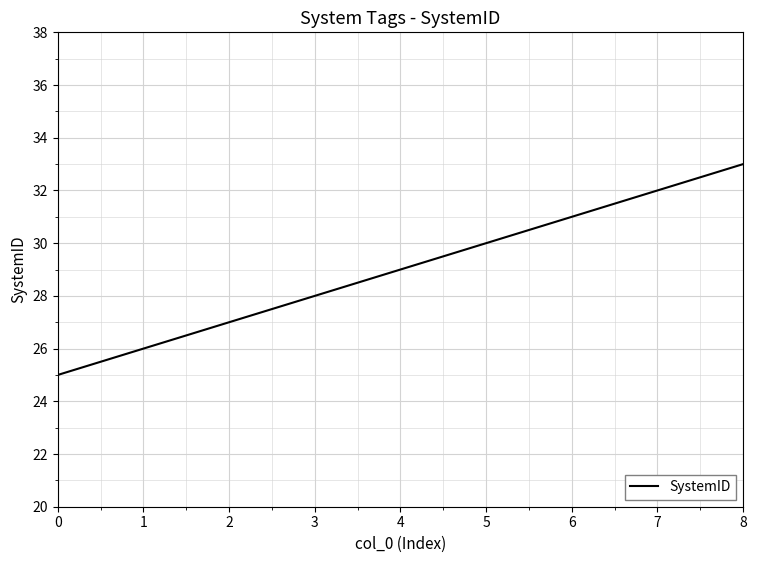

List the labels in order of value, largest first.

8, 7, 6, 5, 4, 3, 2, 1, 0